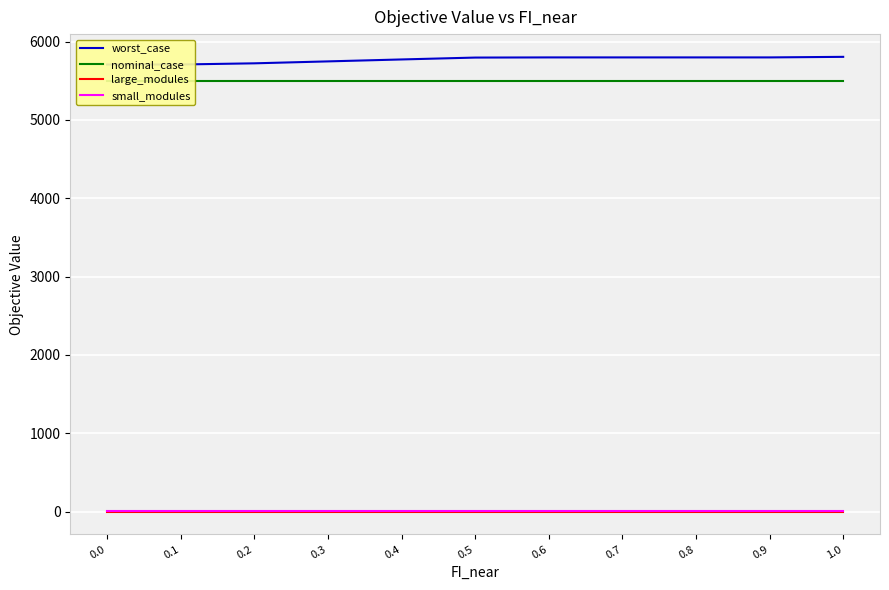

Reading right to left, list all the values displayed in this chart.

worst_case: 5806.3	5799.1	5799.1	5799.1	5799.1	5797.0	5773.1	5748.4	5723.6	5708.8	5708.8
nominal_case: 5495.1	5495.1	5495.1	5495.1	5495.1	5495.1	5495.1	5495.1	5495.1	5495.1	5495.1
large_modules: 0.0	0.0	0.0	0.0	0.0	0.0	0.0	0.0	0.0	0.0	0.0
small_modules: 3.0	3.0	3.0	3.0	3.0	3.0	3.0	3.0	3.0	3.0	3.0